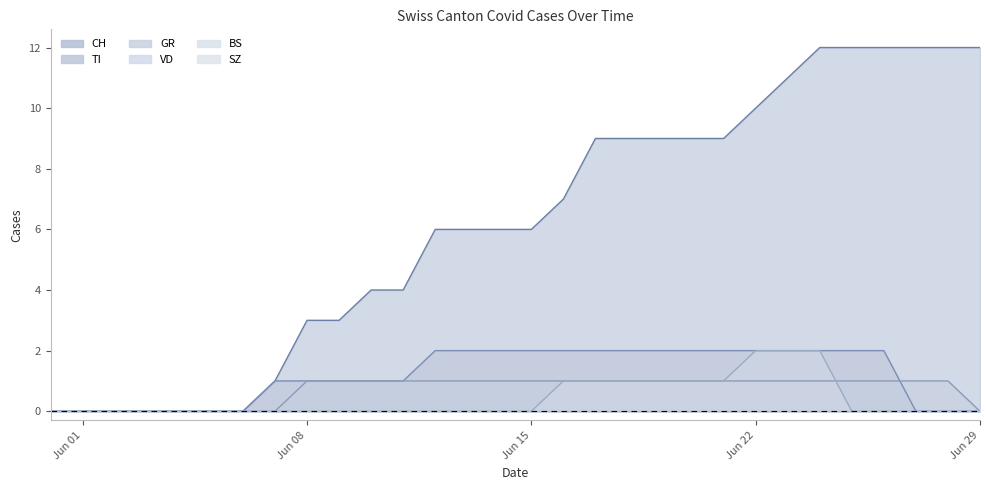

The value of CH at Jun 08 is 1. True or false?

False